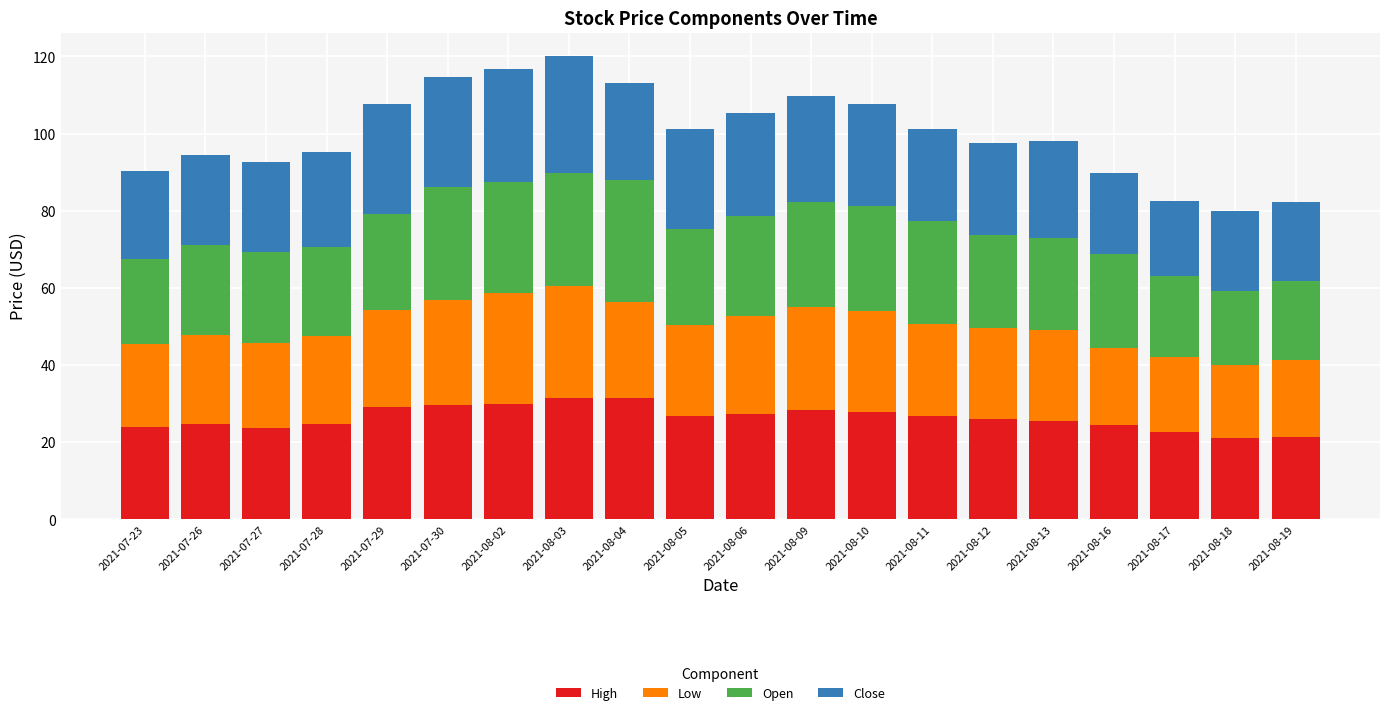

What is the highest value of the High series?

31.5